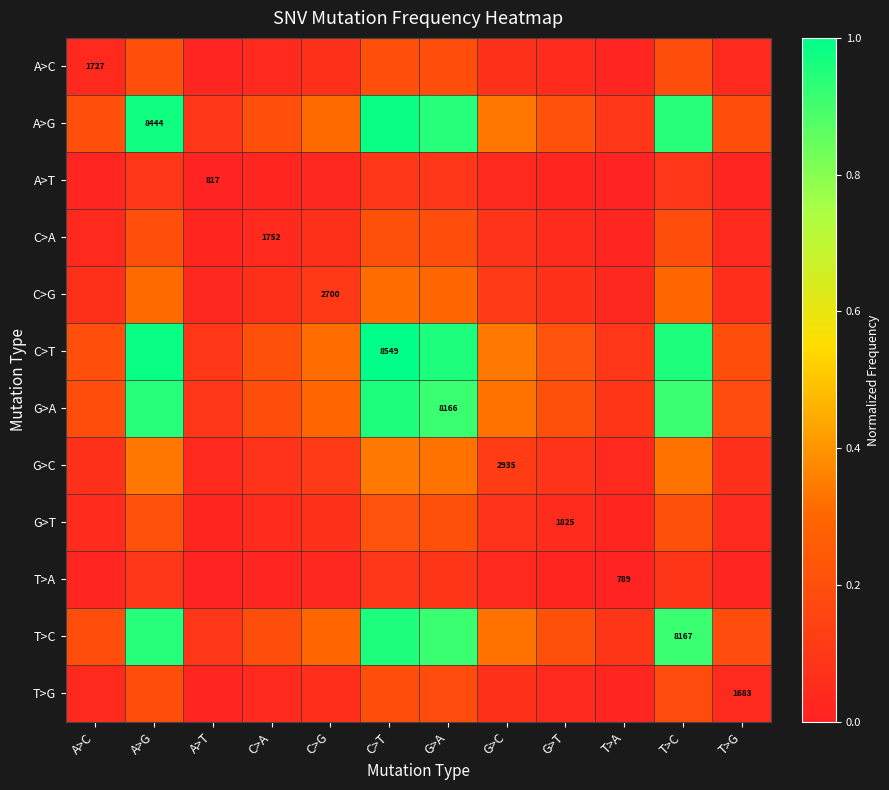

List the labels in order of T>A value, largest first.

C>T, A>G, T>C, G>A, G>C, C>G, G>T, C>A, A>C, T>G, A>T, T>A